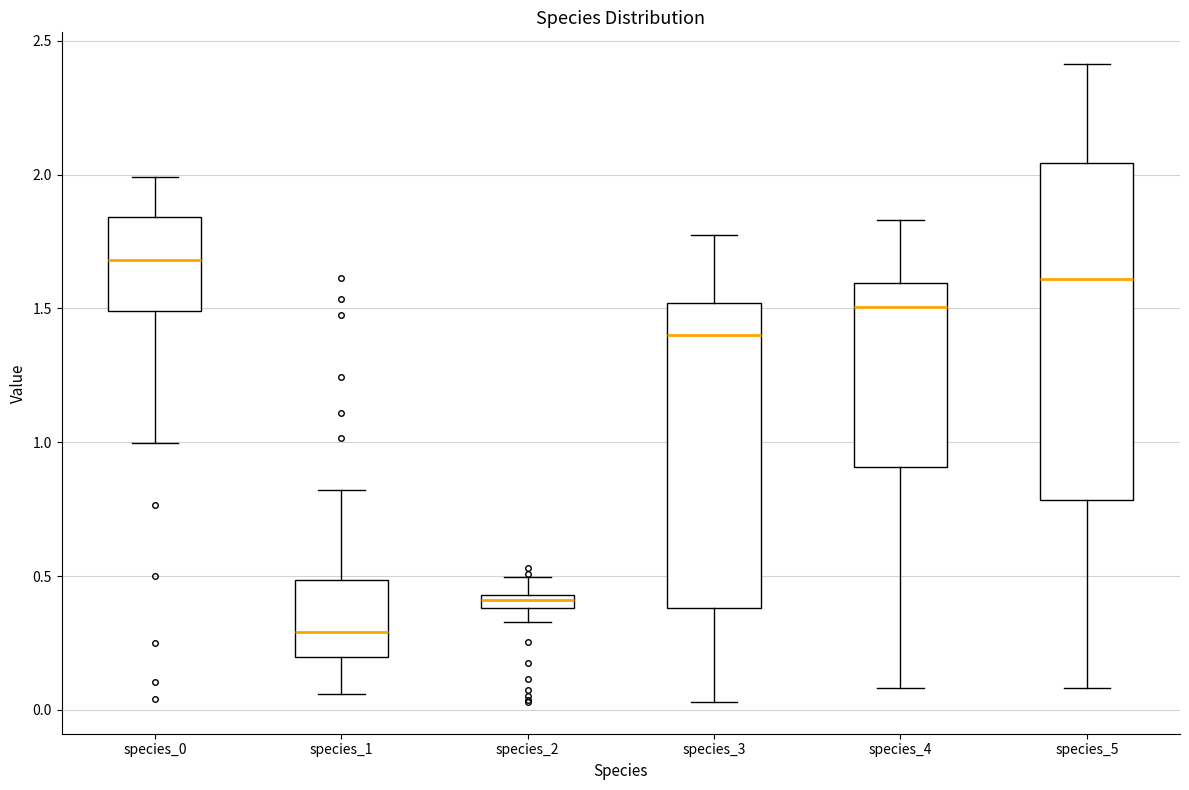

Which box is the tallest, from its lower edge to its upper edge?

species_5